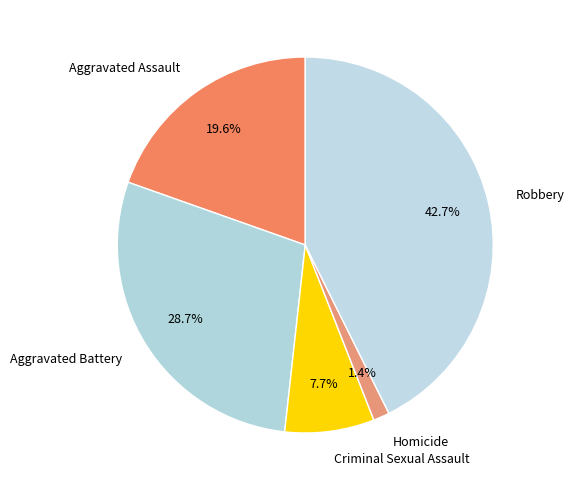

To the nearest percent, what portion does Robbery represent?

43%